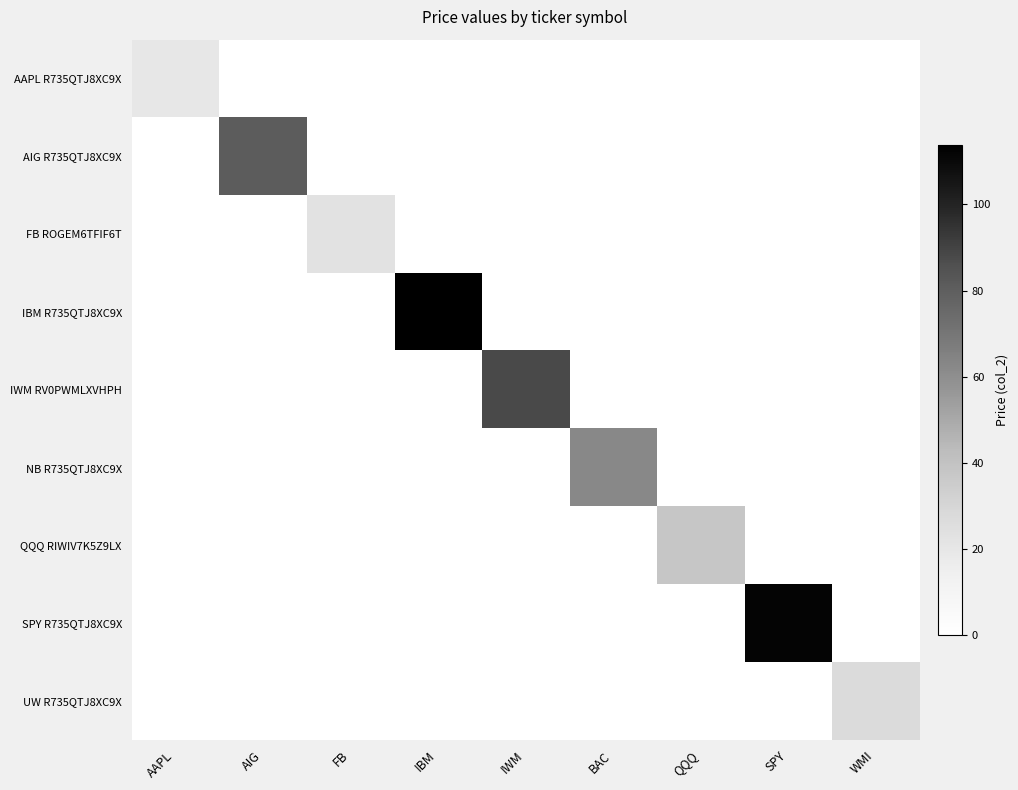

What is the difference between the highest and lowest values at FB?

22.5